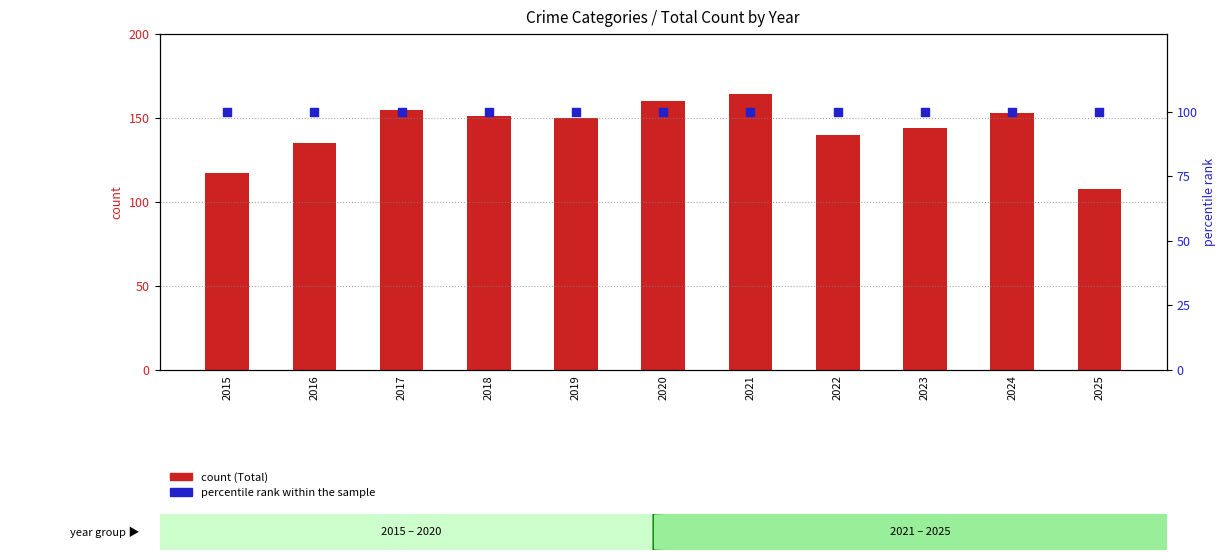

Which series reaches the minimum Y coordinate?

percentile rank within the sample